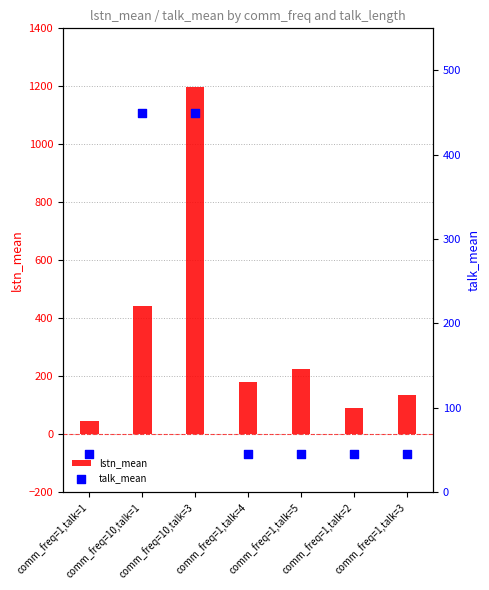

Which series contains the lowest Y value?

lstn_mean